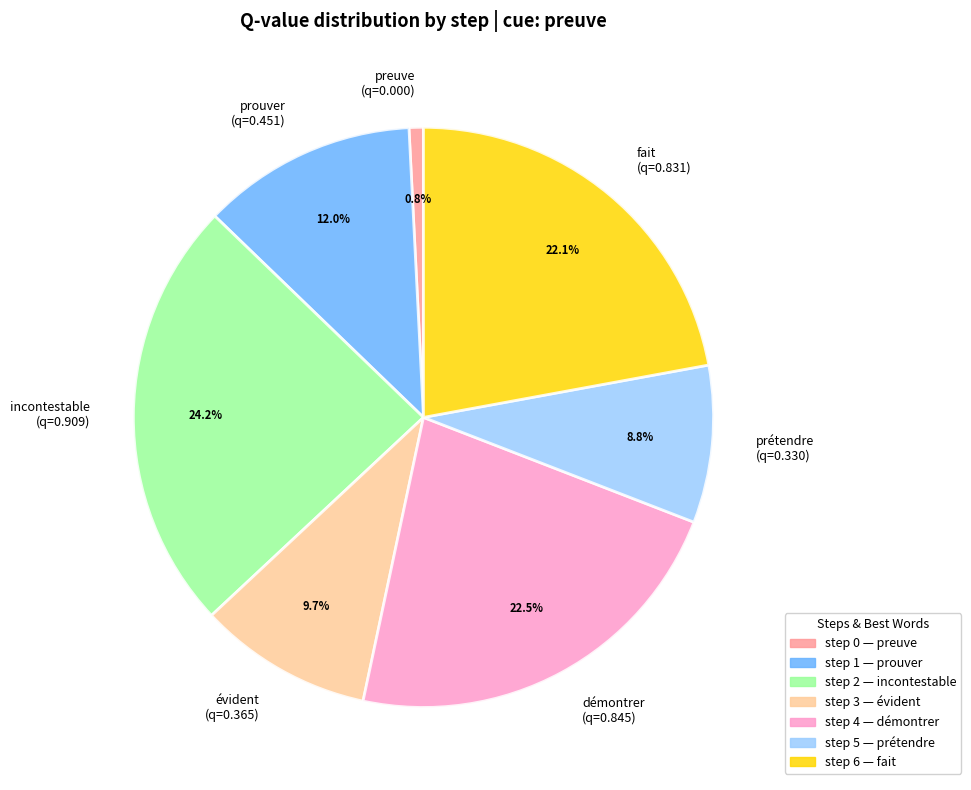

Which category has the biggest portion of the pie?

incontestable (q=0.909)